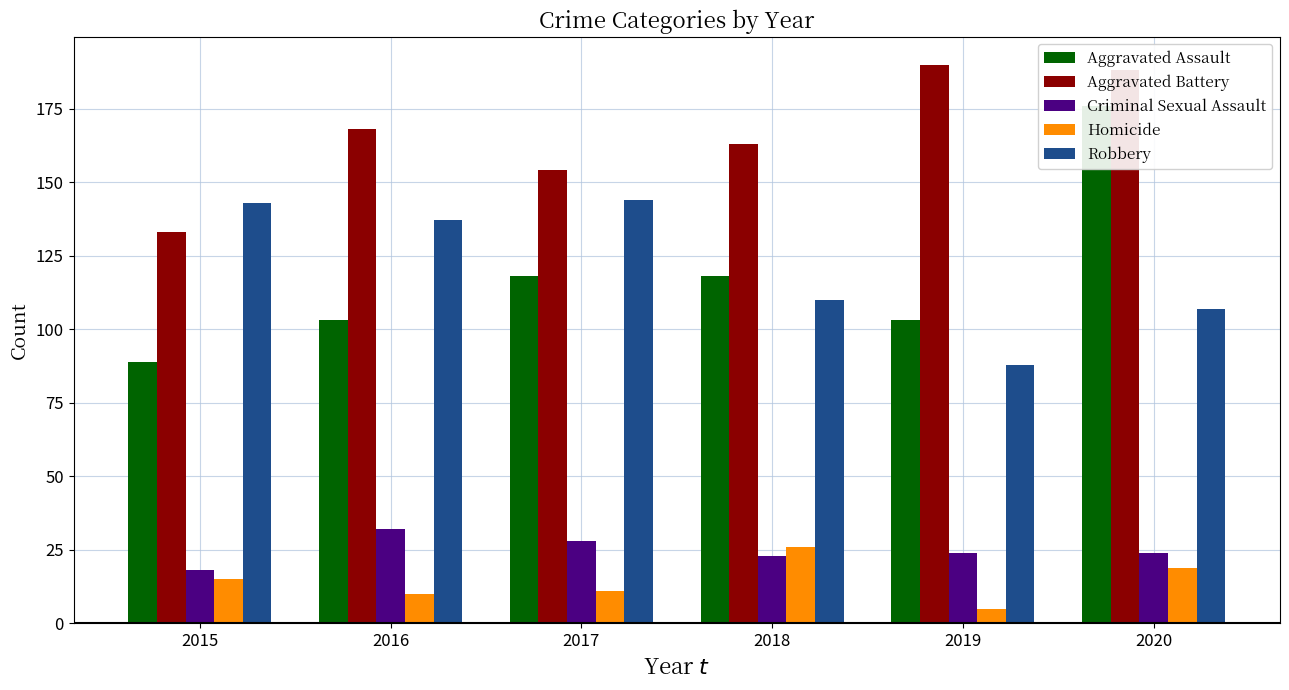

Rank the series by their maximum value, from lowest to highest.

Homicide, Criminal Sexual Assault, Robbery, Aggravated Assault, Aggravated Battery